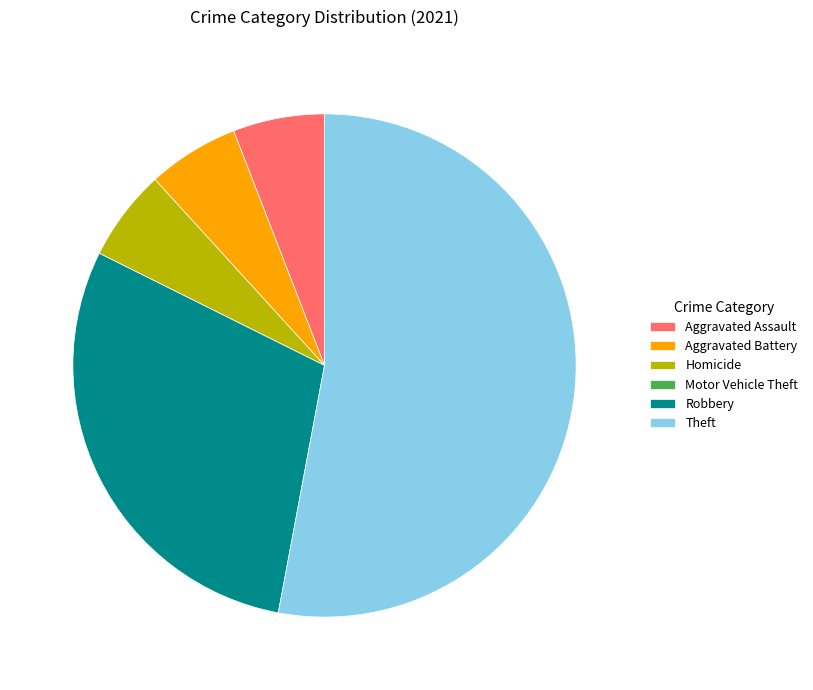

Which slice represents more than half of the pie?

Theft